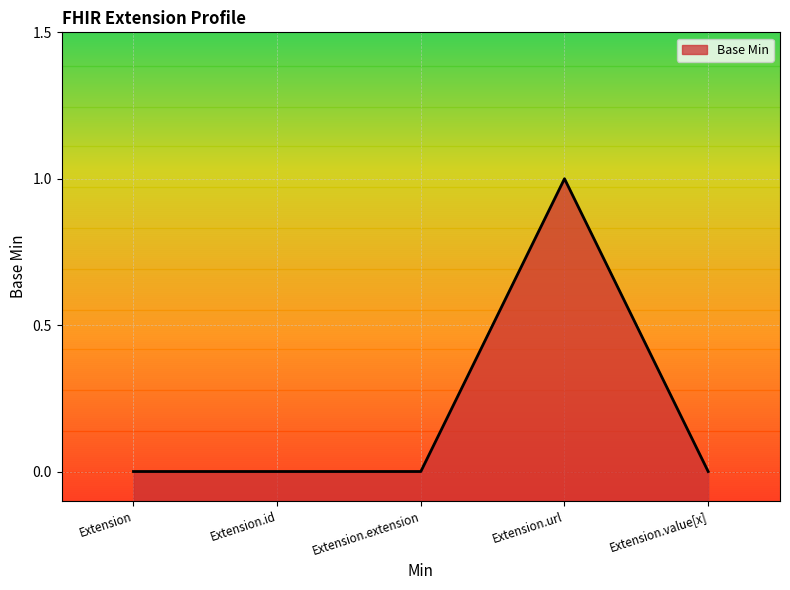

List the labels in order of value, largest first.

Extension.url, Extension, Extension.id, Extension.extension, Extension.value[x]